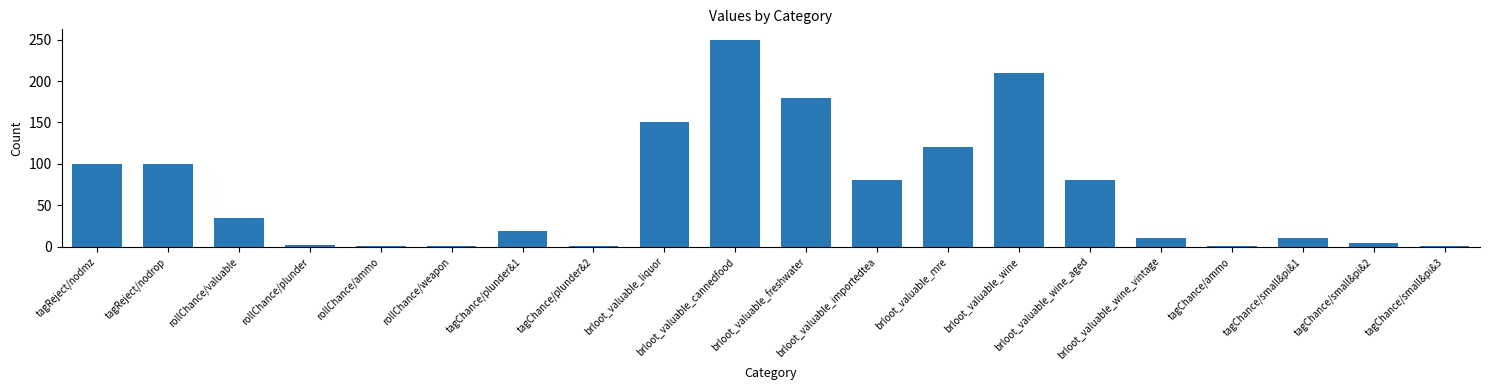

What is the difference between the maximum and minimum values?

249